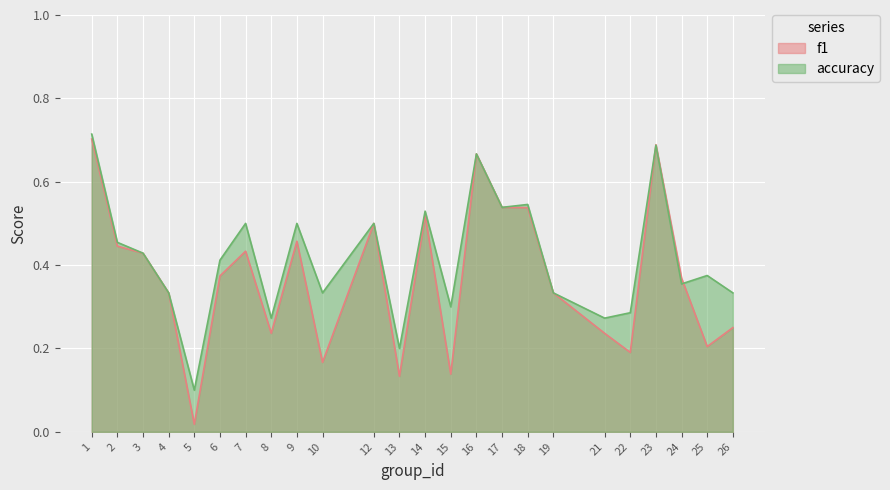

How many lines are shown in the chart?

2